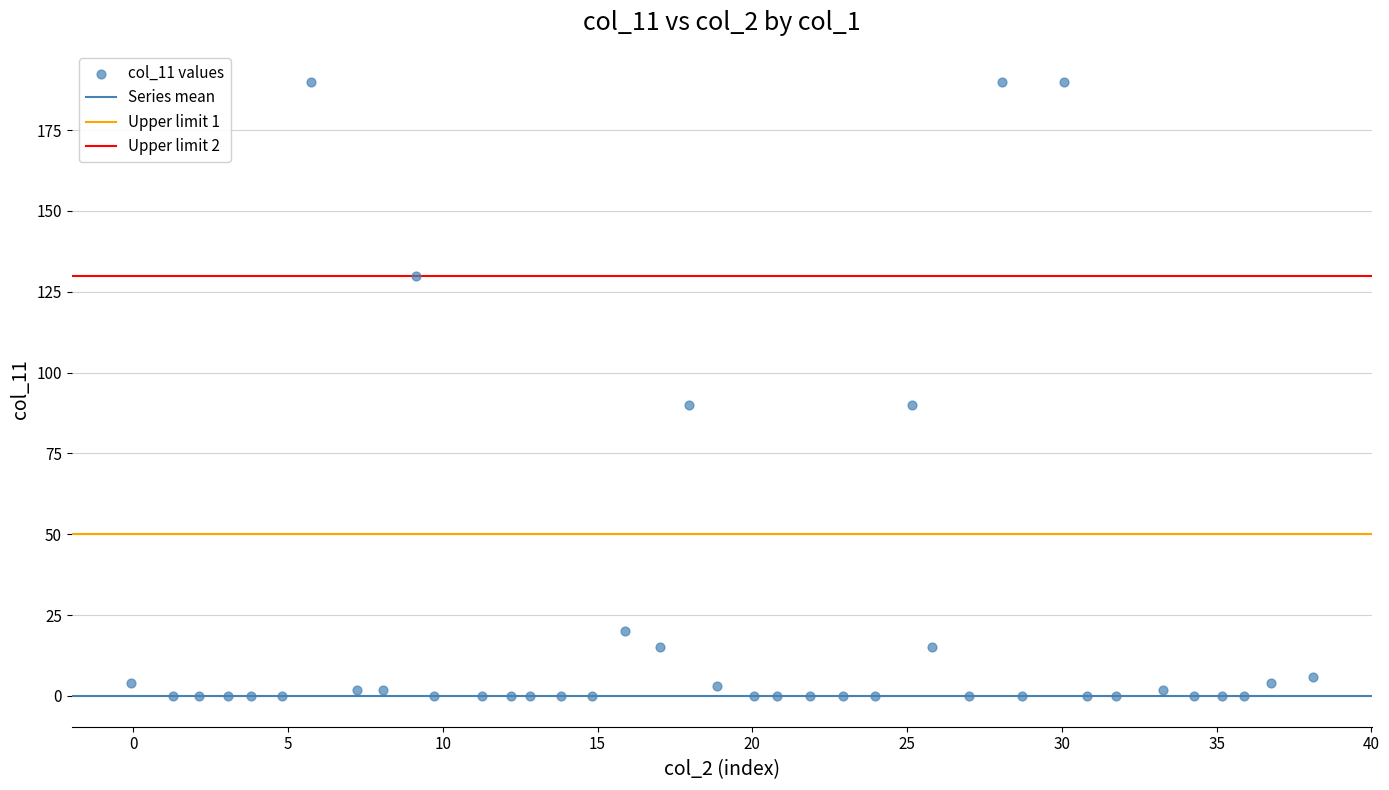

What is the range of Y values (max minus min)?

190